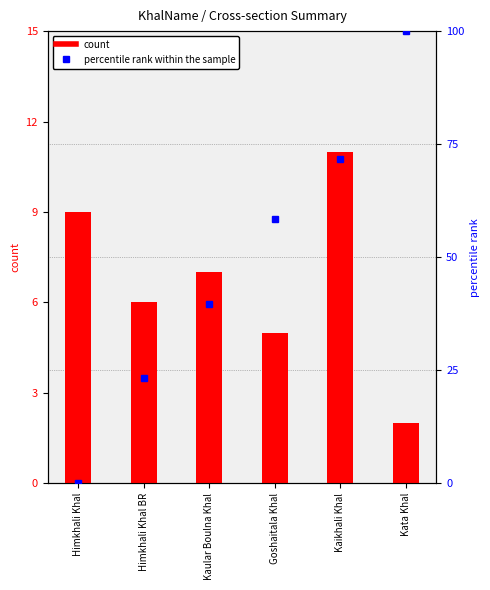

Between Himkhali Khal BR and Kata Khal, which is larger?

Himkhali Khal BR